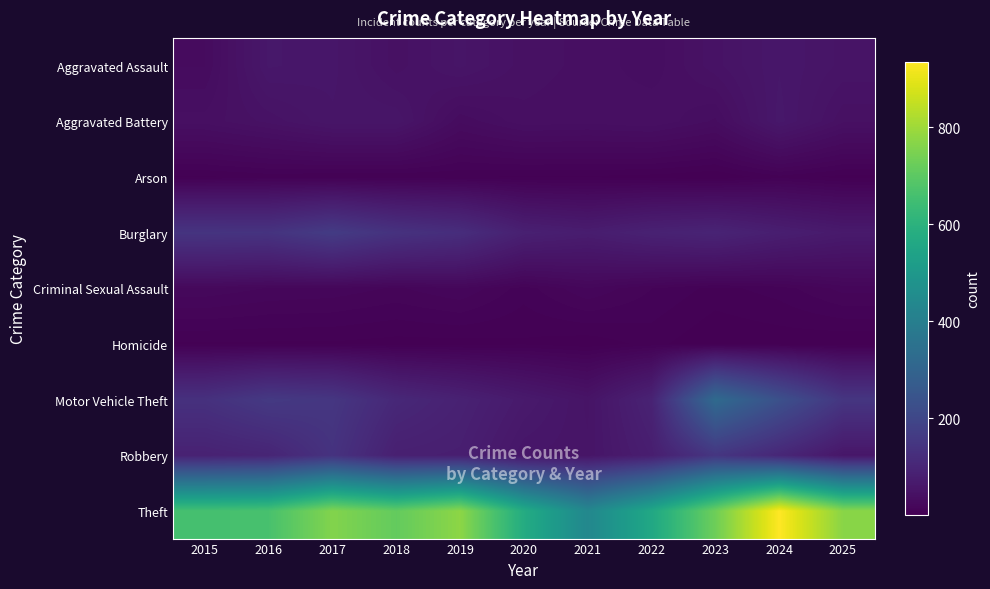

Count the number of data series in this chart.

9